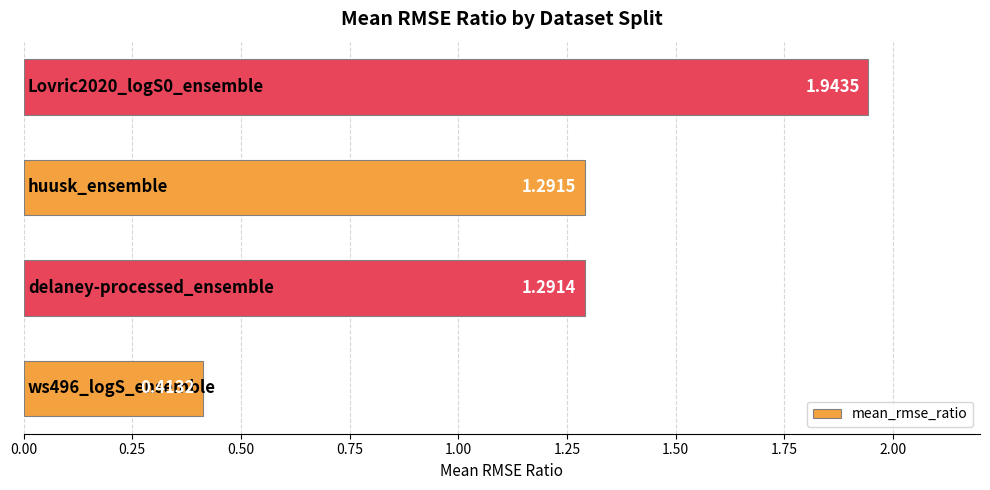

How many data points are less than 1?

1